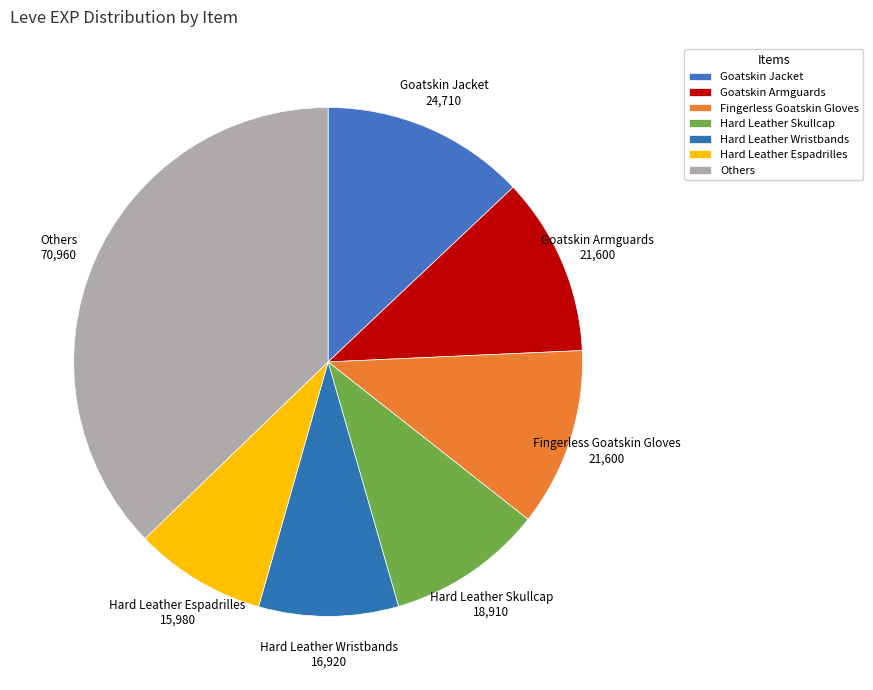

How many segments does this pie chart have?

7